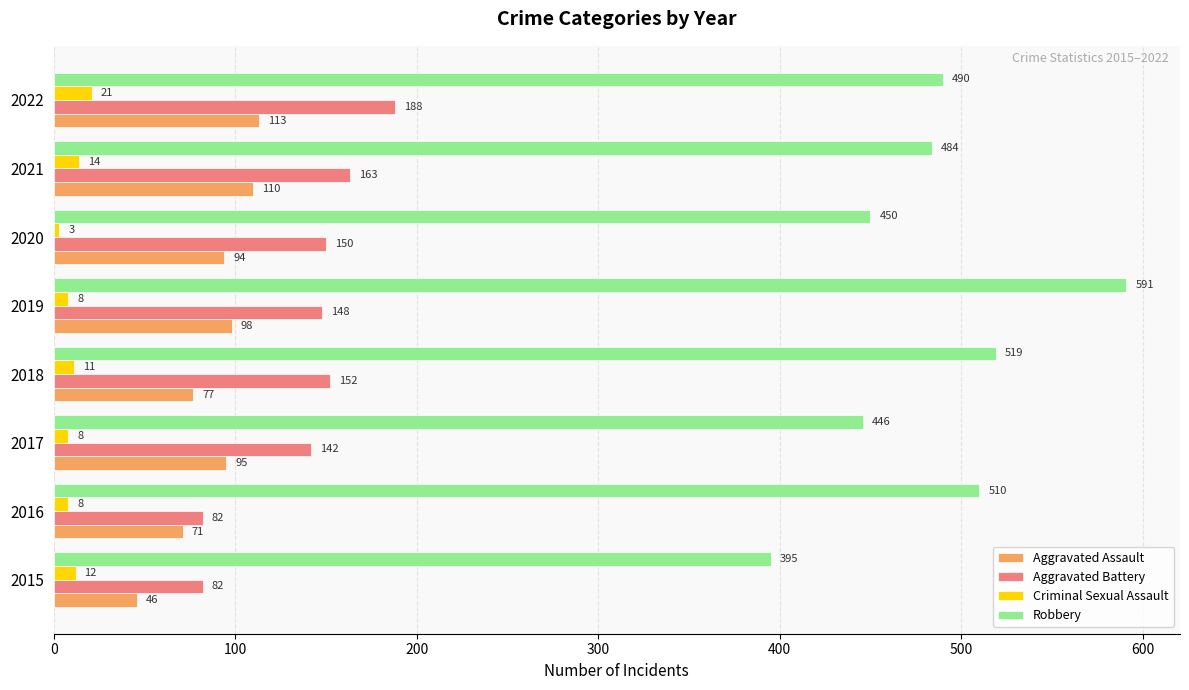

What is the minimum value shown in the chart?

3